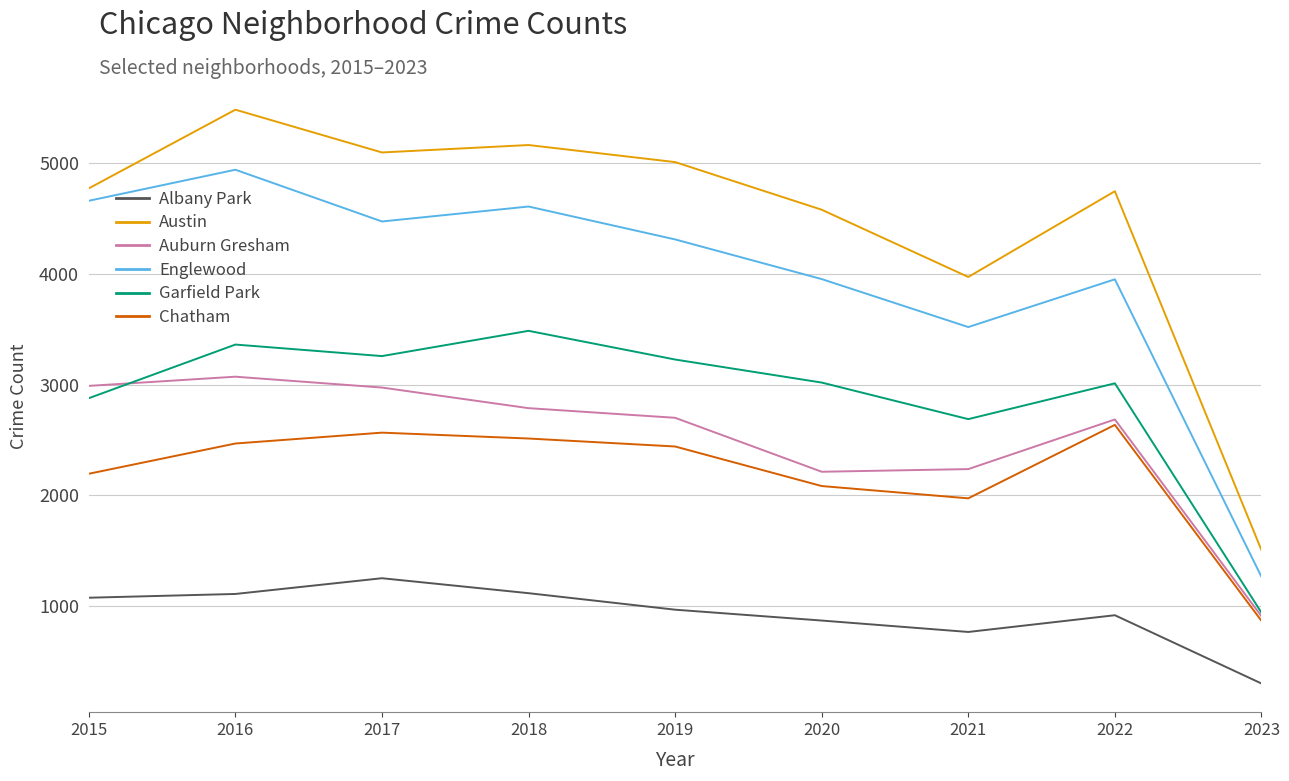

List the series in order of their peak value, lowest first.

Albany Park, Chatham, Auburn Gresham, Garfield Park, Englewood, Austin